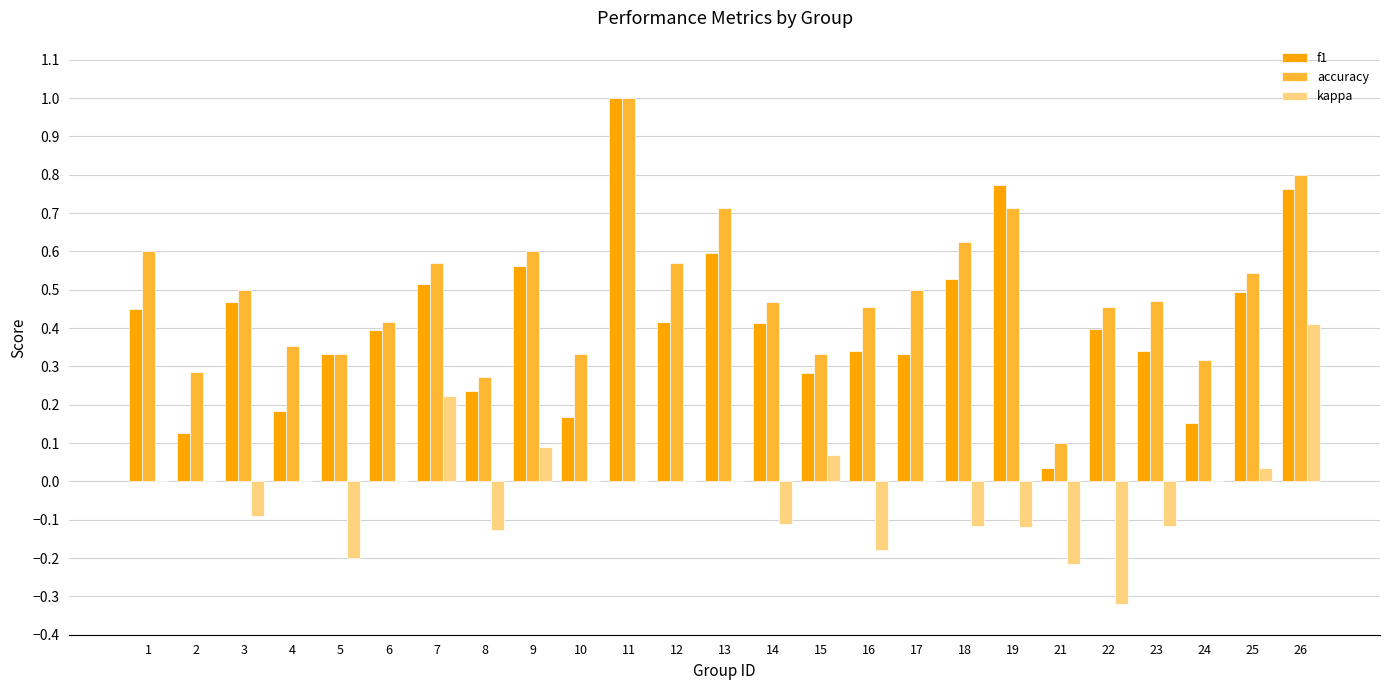

Is it true that f1 equals 0.6 at 22?

False